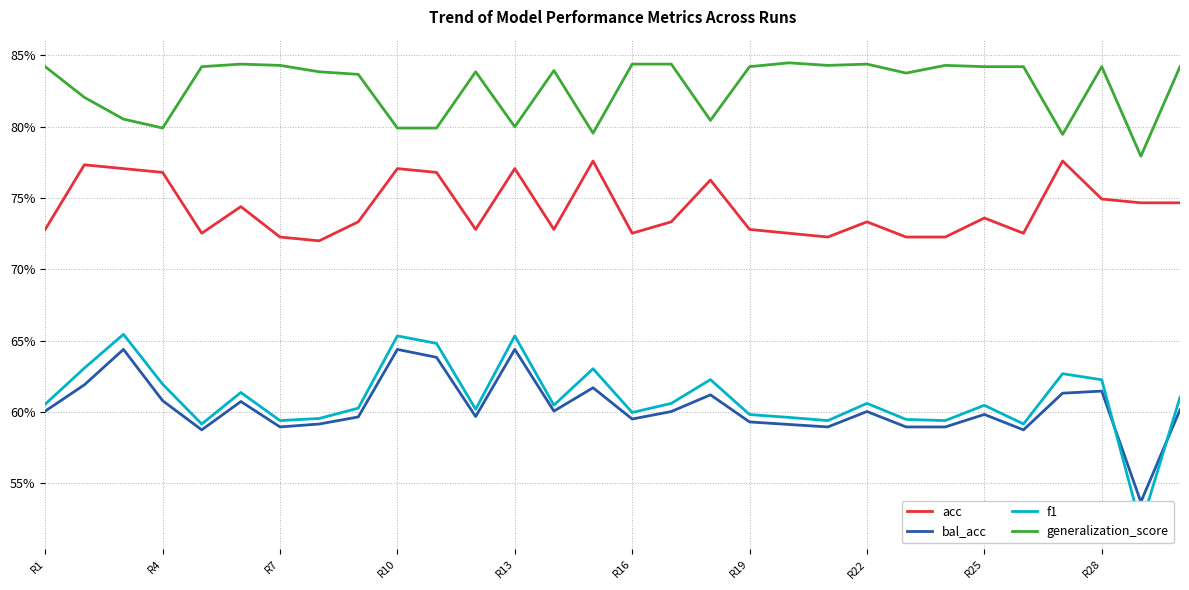

Reading left to right, extract all data points from this chart.

acc: 0.7	0.8	0.8	0.8	0.7	0.7	0.7	0.7	0.7	0.8	0.8	0.7	0.8	0.7	0.8	0.7	0.7	0.8	0.7	0.7	0.7	0.7	0.7	0.7	0.7	0.7	0.8	0.7	0.7	0.7
bal_acc: 0.6	0.6	0.6	0.6	0.6	0.6	0.6	0.6	0.6	0.6	0.6	0.6	0.6	0.6	0.6	0.6	0.6	0.6	0.6	0.6	0.6	0.6	0.6	0.6	0.6	0.6	0.6	0.6	0.5	0.6
f1: 0.6	0.6	0.7	0.6	0.6	0.6	0.6	0.6	0.6	0.7	0.6	0.6	0.7	0.6	0.6	0.6	0.6	0.6	0.6	0.6	0.6	0.6	0.6	0.6	0.6	0.6	0.6	0.6	0.5	0.6
generalization_score: 0.8	0.8	0.8	0.8	0.8	0.8	0.8	0.8	0.8	0.8	0.8	0.8	0.8	0.8	0.8	0.8	0.8	0.8	0.8	0.8	0.8	0.8	0.8	0.8	0.8	0.8	0.8	0.8	0.8	0.8